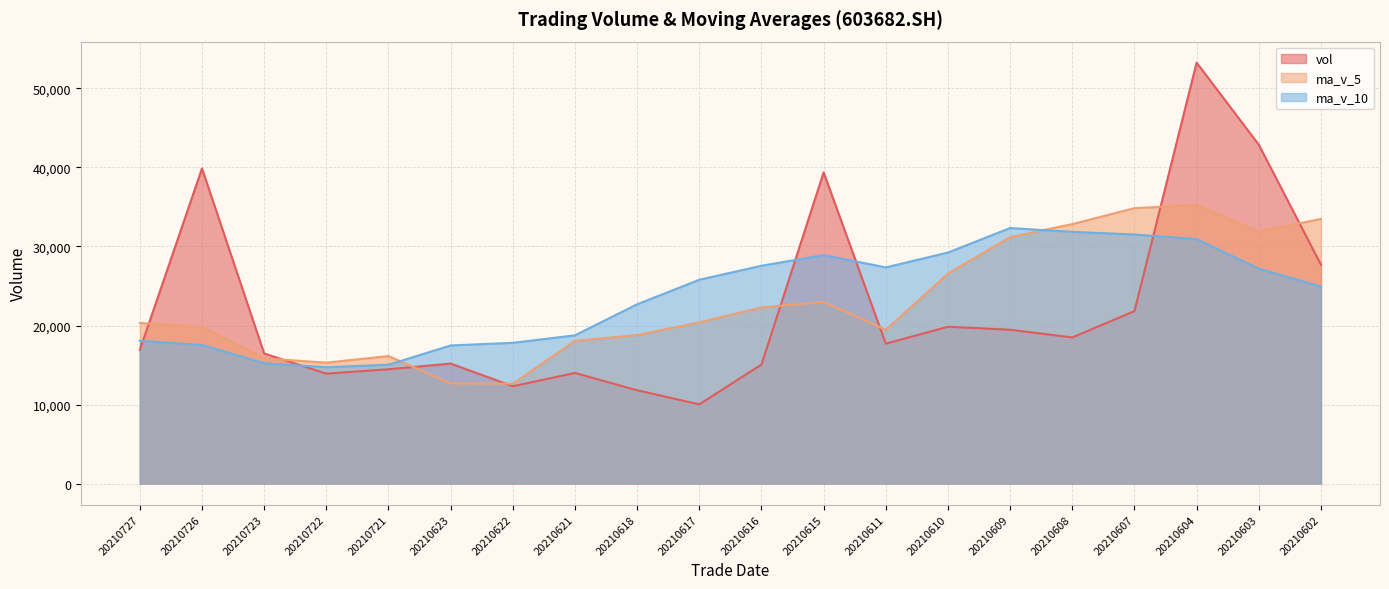

What is the value of the ma_v_5 point at the 9th from the left?

18793.1